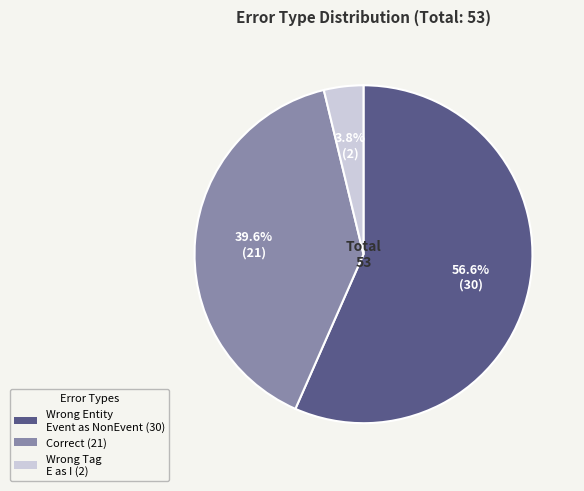

Is there a majority slice in this chart?

Yes